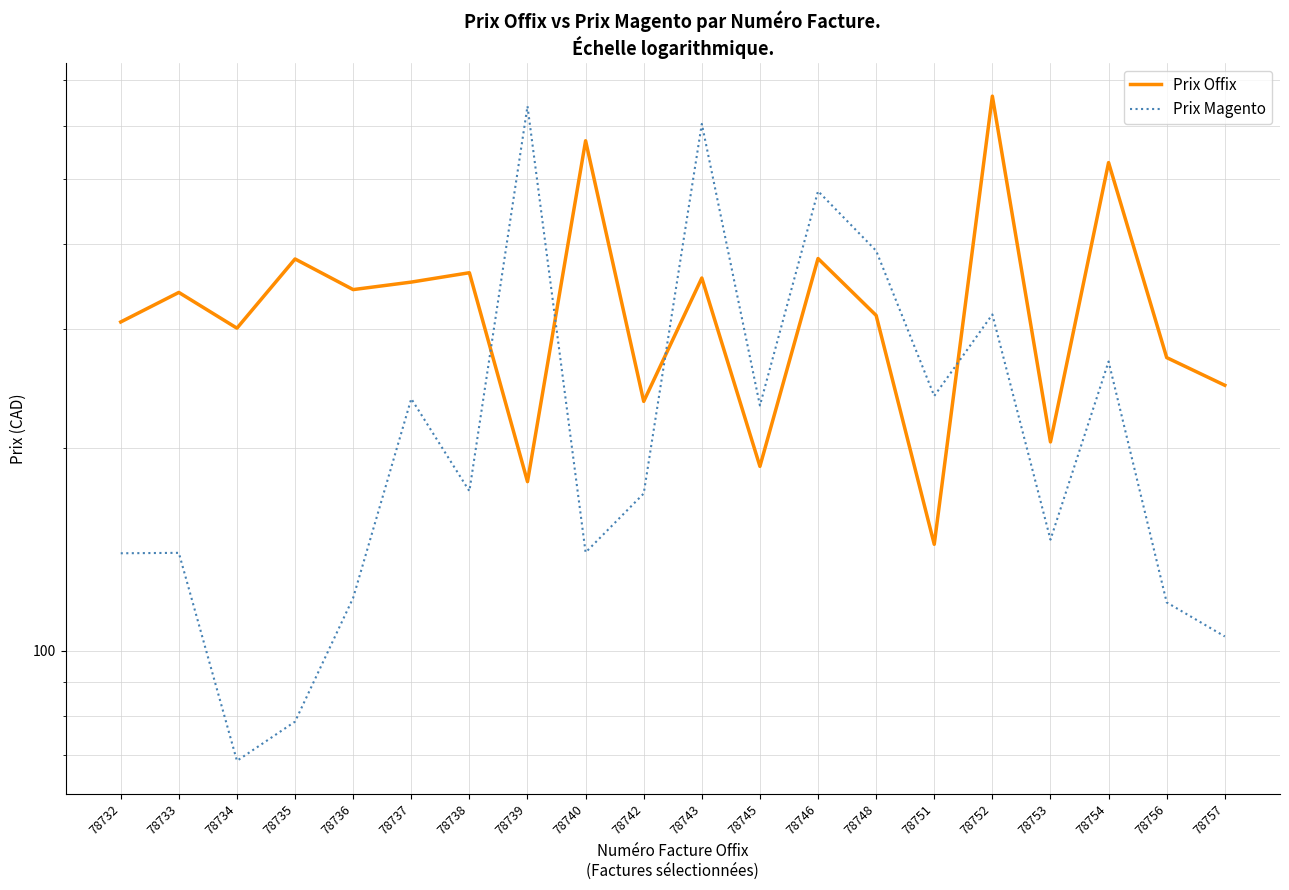

What is the average value of the Prix Magento series?

240.2